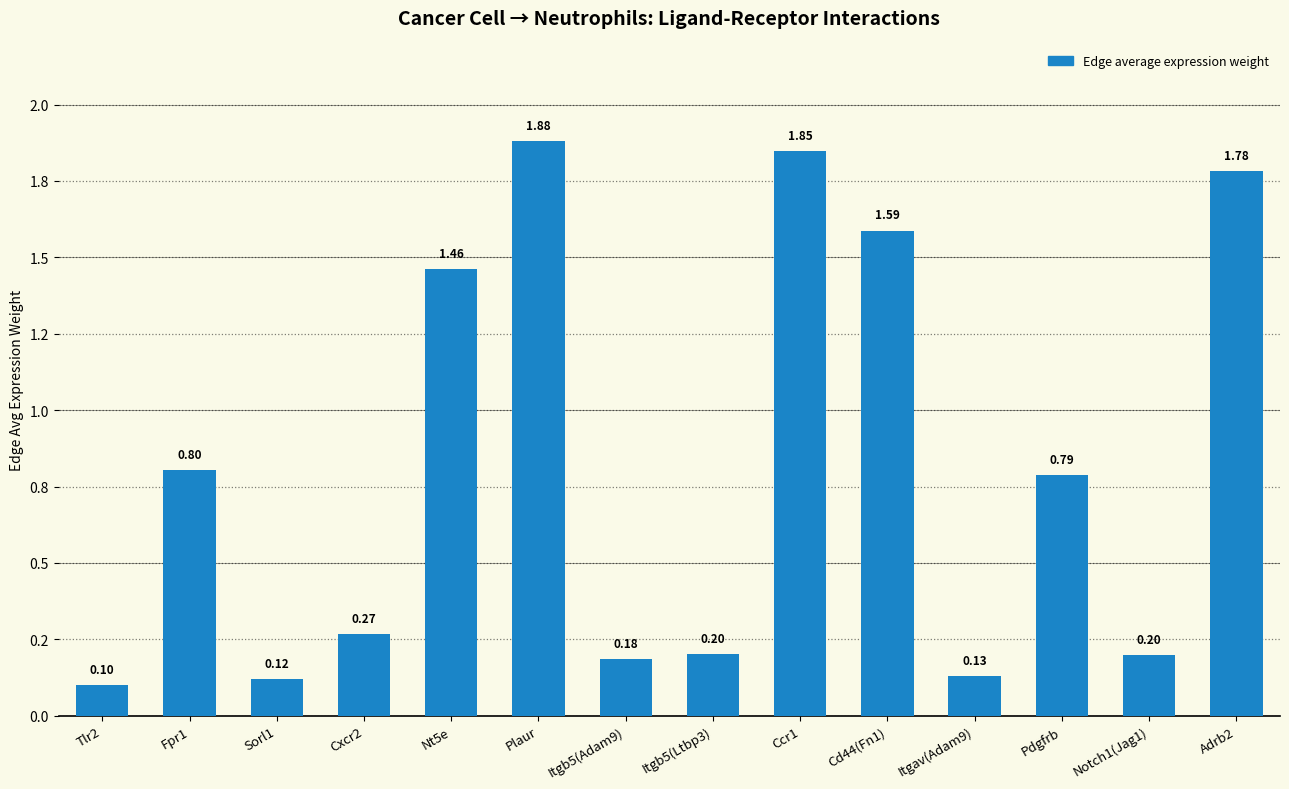

At which label is the value closest to 0?

Tlr2